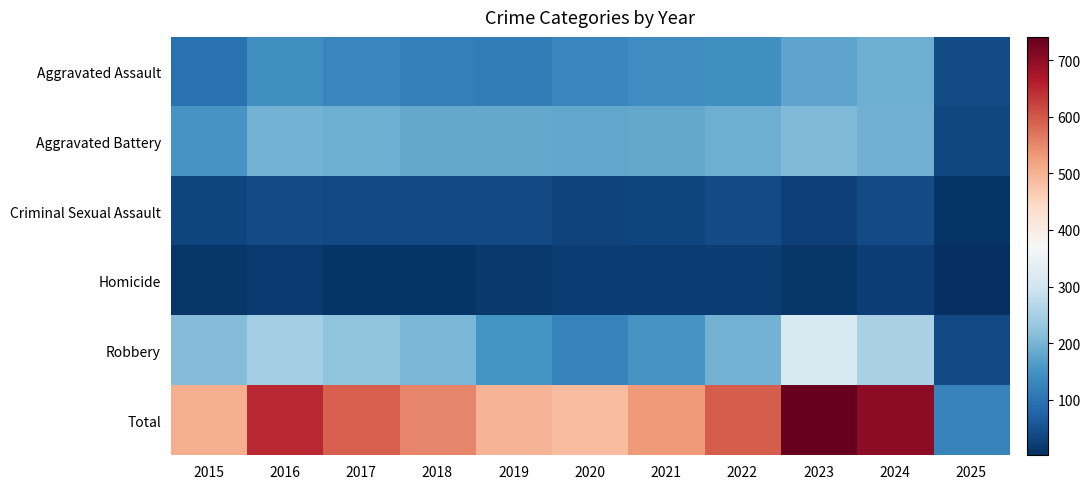

Rank the series at 2025 from lowest to highest value.

Homicide, Criminal Sexual Assault, Aggravated Battery, Robbery, Aggravated Assault, Total